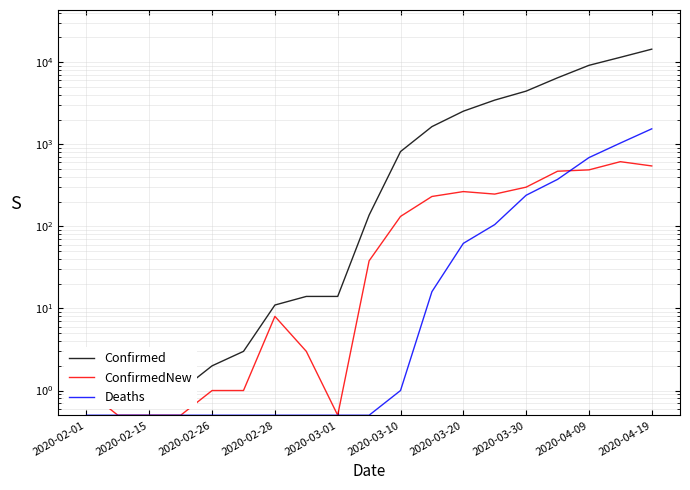

List the series in order of their peak value, highest first.

Confirmed, Deaths, ConfirmedNew